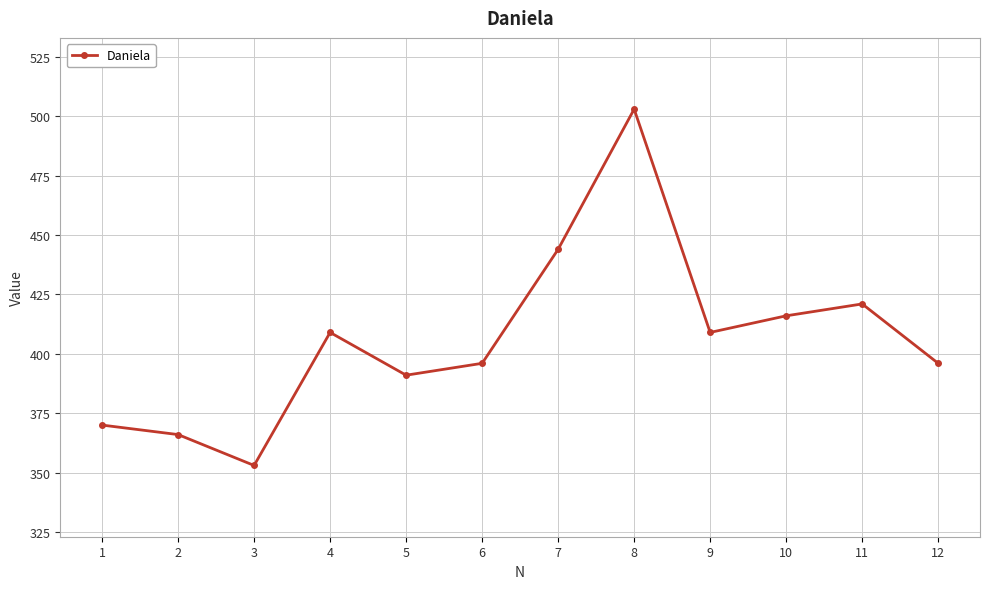

Between 5 and 2, which is larger?

5